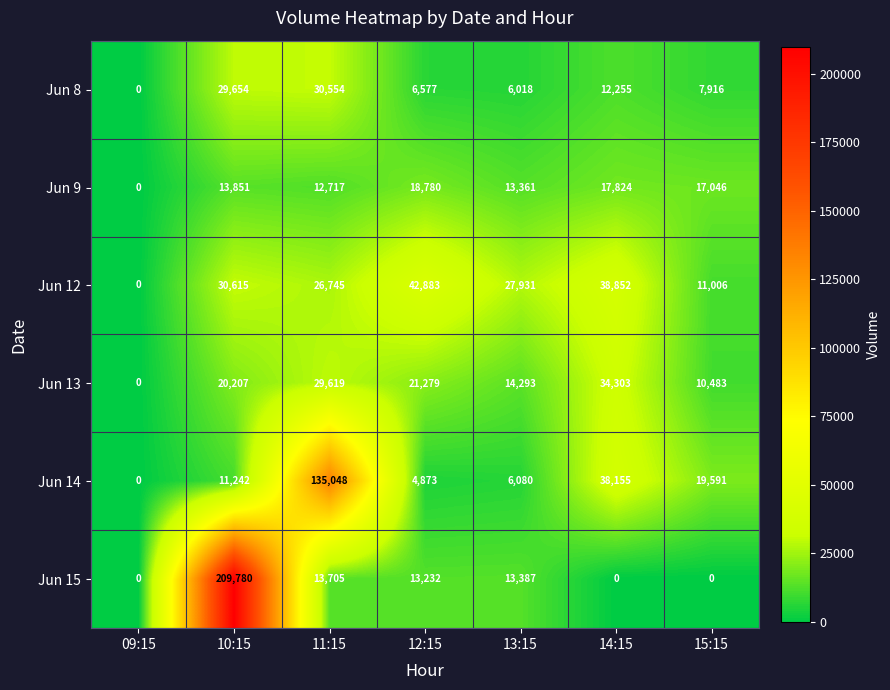

The value of Jun 15 at 09:15 is 78628. True or false?

False